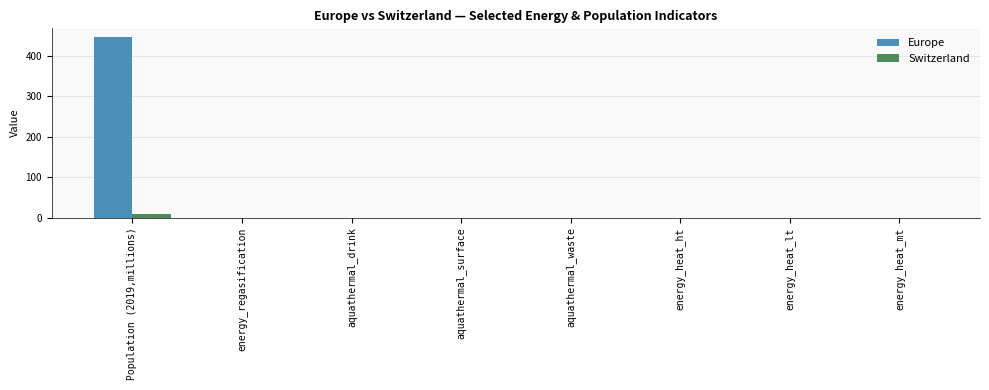

Between Population (2019,millions) and energy_regasification, which series saw the biggest shift?

Europe